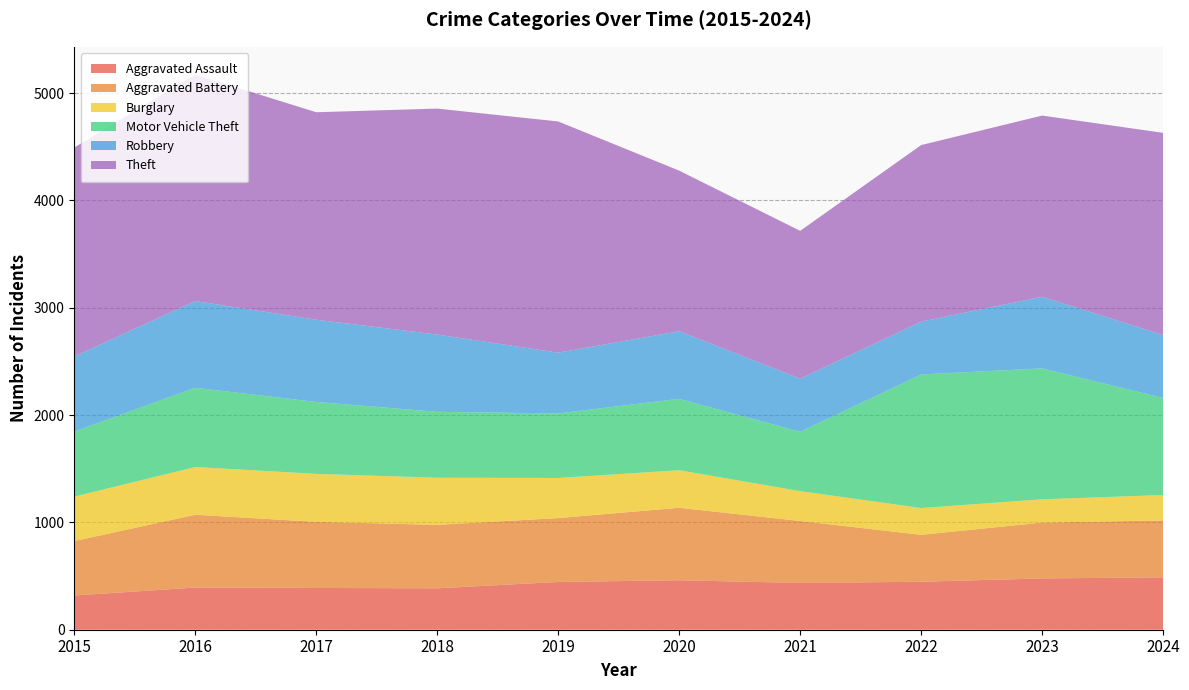

Reading right to left, list all the values displayed in this chart.

Aggravated Assault: 488	478	447	436	461	445	386	389	393	319
Aggravated Battery: 530	520	437	577	675	595	591	616	678	507
Burglary: 237	217	250	278	350	374	439	447	445	414
Motor Vehicle Theft: 904	1220	1244	553	665	601	614	670	738	607
Robbery: 587	667	492	495	630	566	720	766	808	699
Theft: 1883	1688	1645	1377	1496	2154	2105	1933	2110	1946